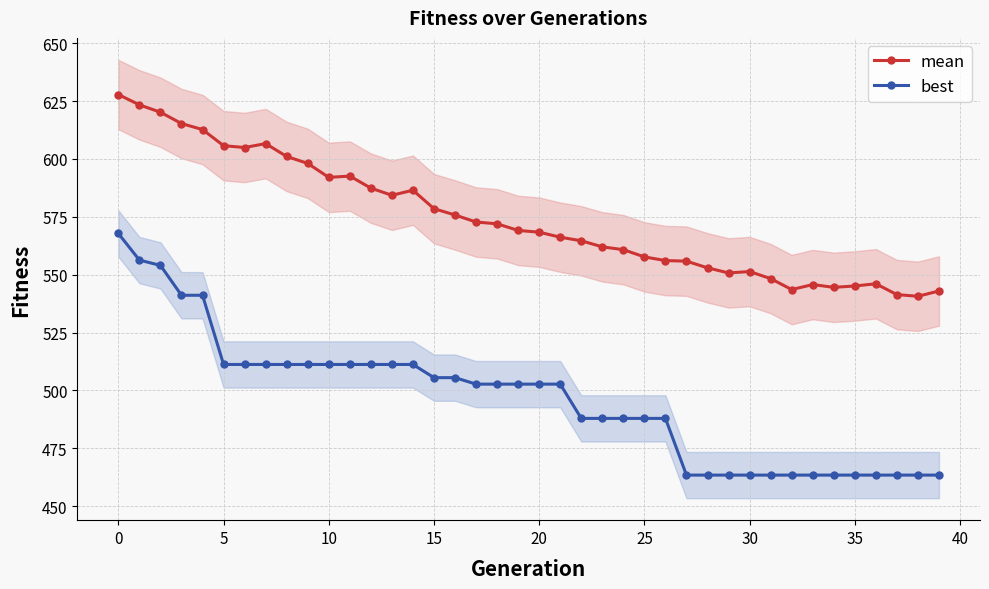

The best series shows 882.2 at 10. True or false?

False